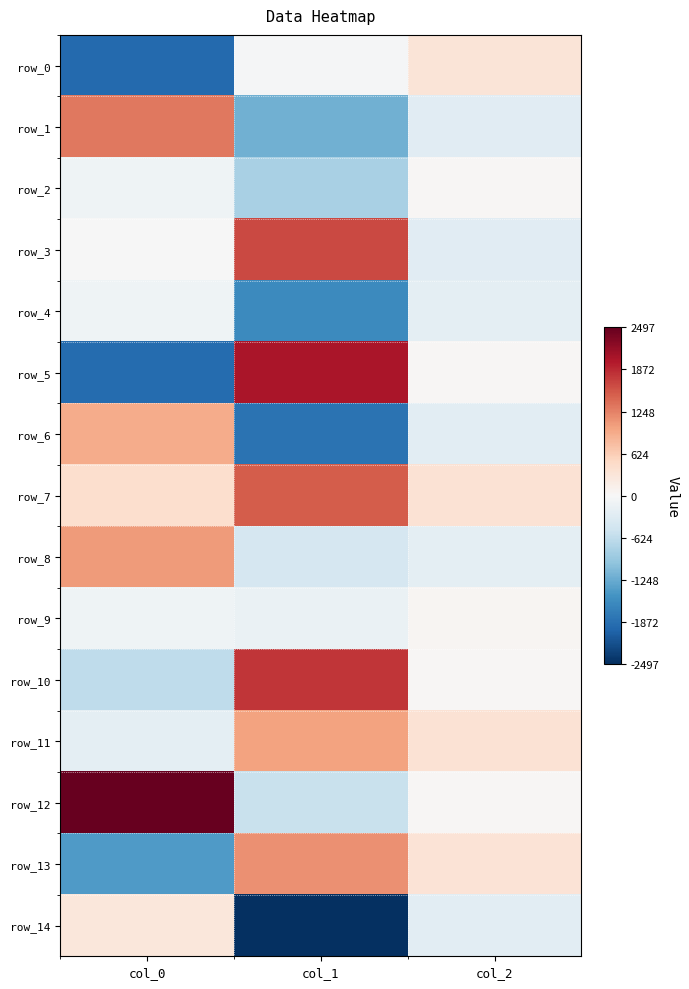

At col_2, list the series in order from largest to smallest.

row_7, row_11, row_13, row_0, row_9, row_5, row_2, row_12, row_10, row_8, row_4, row_14, row_6, row_1, row_3